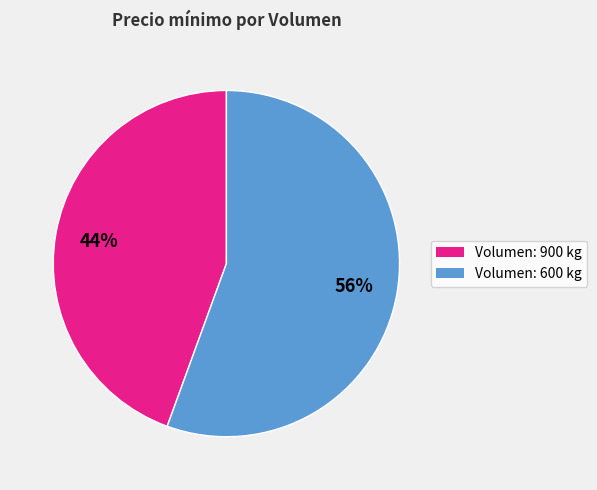

To the nearest percent, what is the average slice percentage?

50%